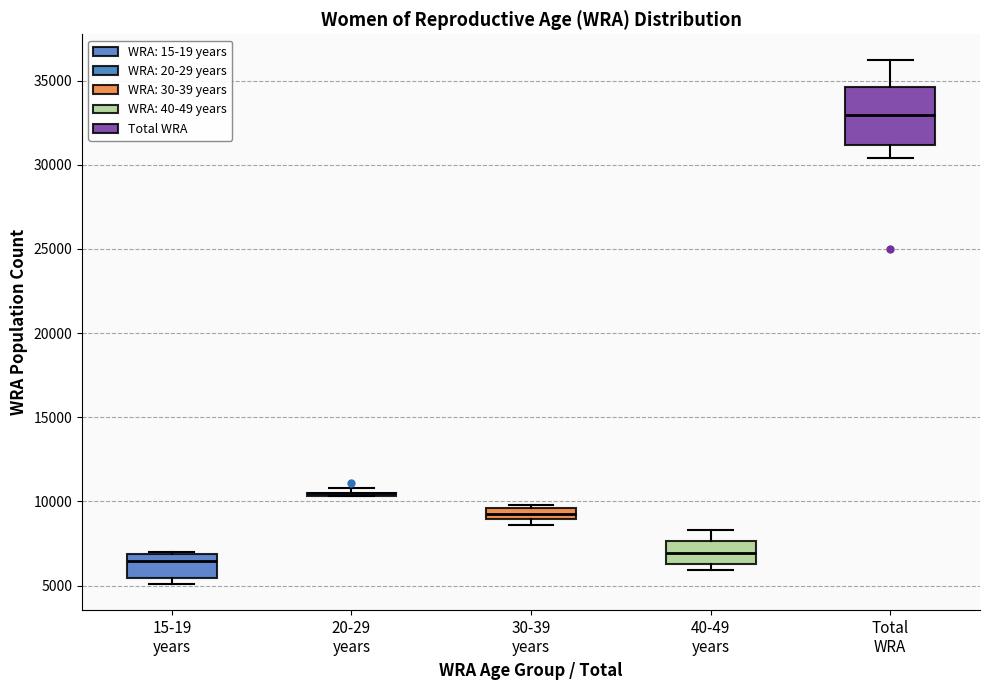

Where is the upper edge of the box for 30-39 years on the y-axis? The values are not printed on the chart, so give them approximately, as read against the axis.

9500